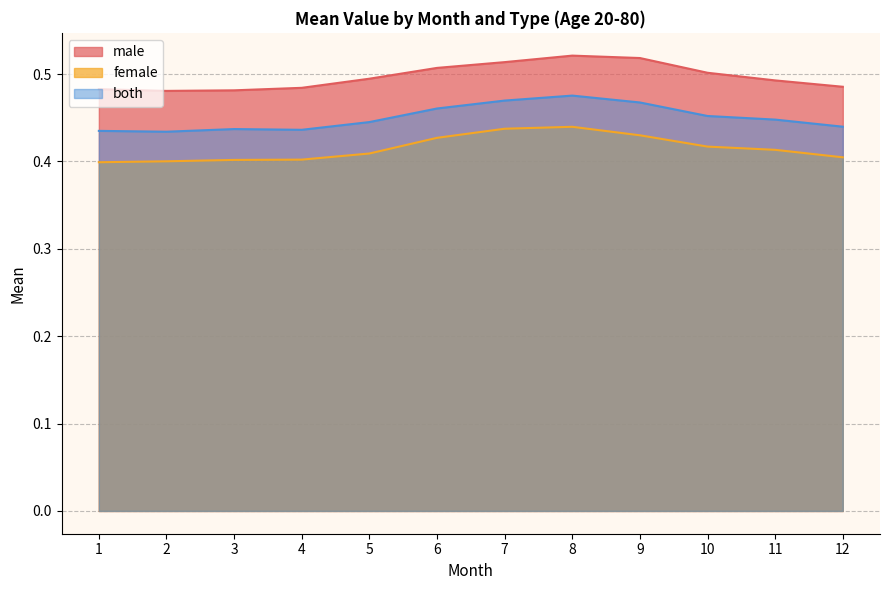

What is the value of the female point at the 9th from the left?

0.4